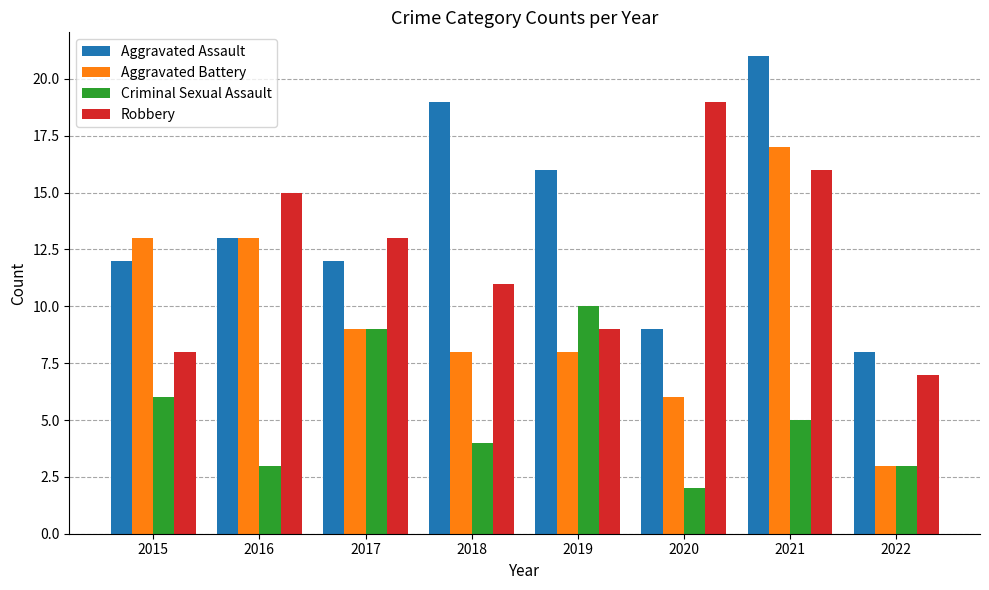

What is the lowest value of the Aggravated Assault series?

8